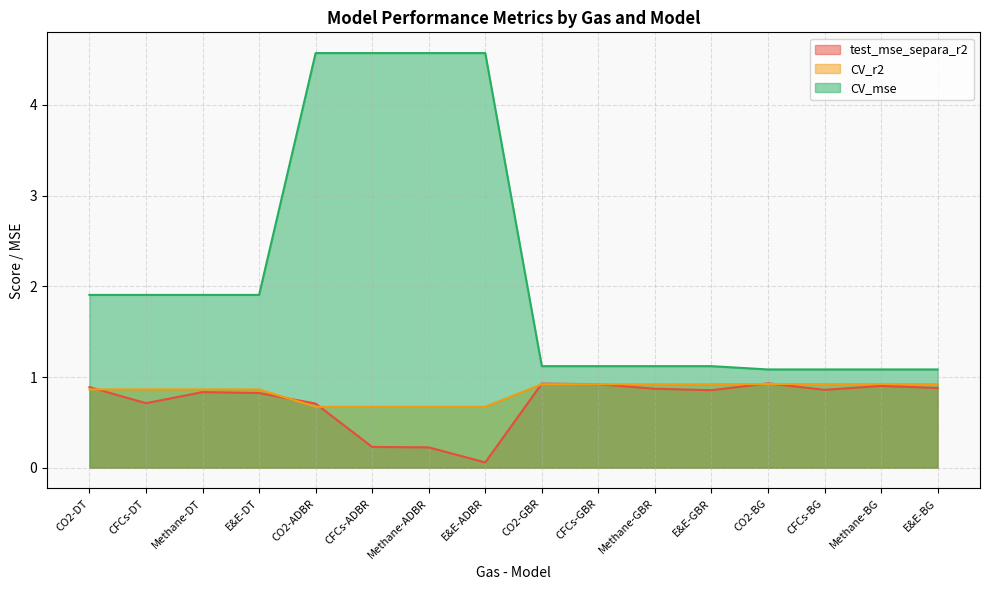

Reading left to right, extract all data points from this chart.

test_mse_separa_r2: CO2-DT=0.9	CFCs-DT=0.7	Methane-DT=0.8	E&E-DT=0.8	CO2-ADBR=0.7	CFCs-ADBR=0.2	Methane-ADBR=0.2	E&E-ADBR=0.1	CO2-GBR=0.9	CFCs-GBR=0.9	Methane-GBR=0.9	E&E-GBR=0.9	CO2-BG=0.9	CFCs-BG=0.9	Methane-BG=0.9	E&E-BG=0.9
CV_r2: CO2-DT=0.9	CFCs-DT=0.9	Methane-DT=0.9	E&E-DT=0.9	CO2-ADBR=0.7	CFCs-ADBR=0.7	Methane-ADBR=0.7	E&E-ADBR=0.7	CO2-GBR=0.9	CFCs-GBR=0.9	Methane-GBR=0.9	E&E-GBR=0.9	CO2-BG=0.9	CFCs-BG=0.9	Methane-BG=0.9	E&E-BG=0.9
CV_mse: CO2-DT=1.9	CFCs-DT=1.9	Methane-DT=1.9	E&E-DT=1.9	CO2-ADBR=4.6	CFCs-ADBR=4.6	Methane-ADBR=4.6	E&E-ADBR=4.6	CO2-GBR=1.1	CFCs-GBR=1.1	Methane-GBR=1.1	E&E-GBR=1.1	CO2-BG=1.1	CFCs-BG=1.1	Methane-BG=1.1	E&E-BG=1.1